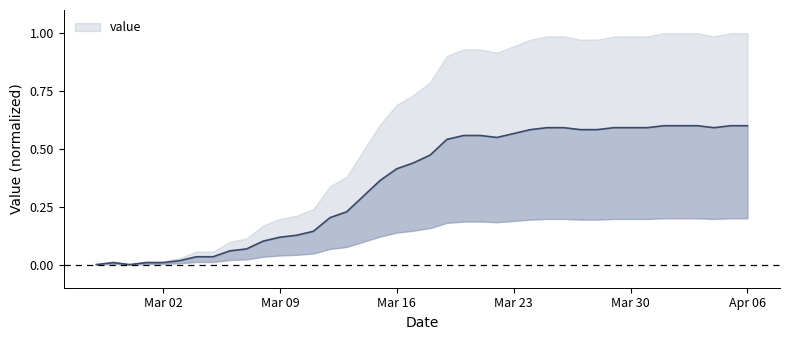

Reading right to left, extract all data points from this chart.

0.6	0.6	0.6	0.6	0.6	0.6	0.6	0.6	0.6	0.6	0.6	0.6	0.6	0.6	0.6	0.5	0.6	0.6	0.5	0.5	0.4	0.4	0.4	0.3	0.2	0.2	0.1	0.1	0.1	0.1	0.1	0.1	0.0	0.0	0.0	0.0	0.0	0.0	0.0	0.0